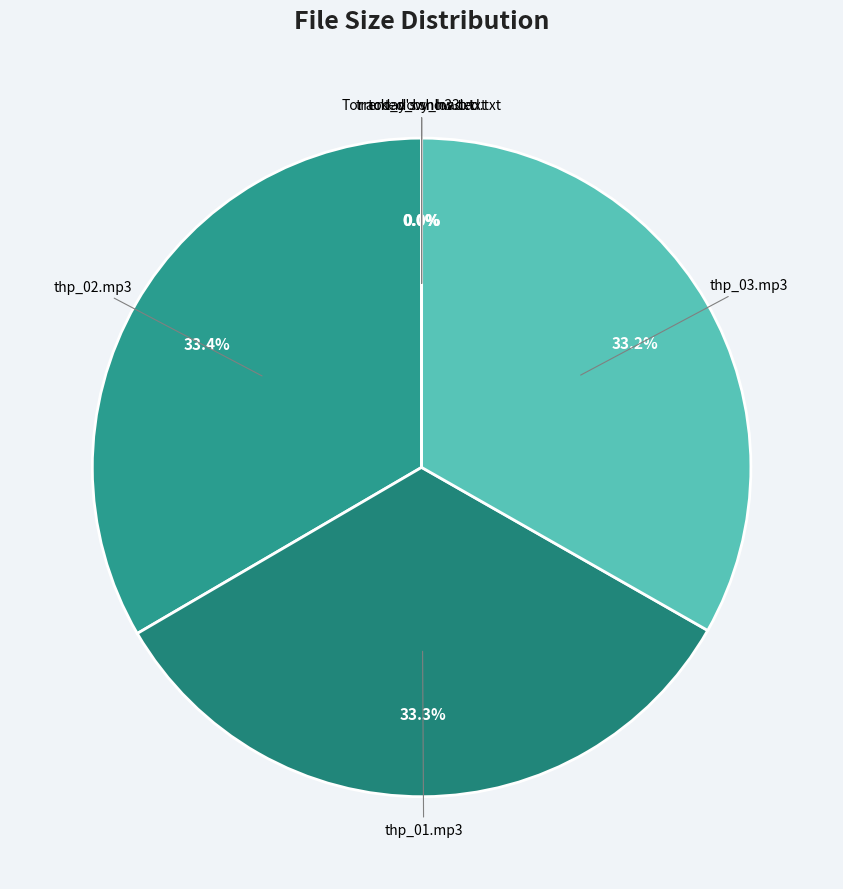

Which category has the smallest portion of the pie?

thp_2010.11.19_03.mp3